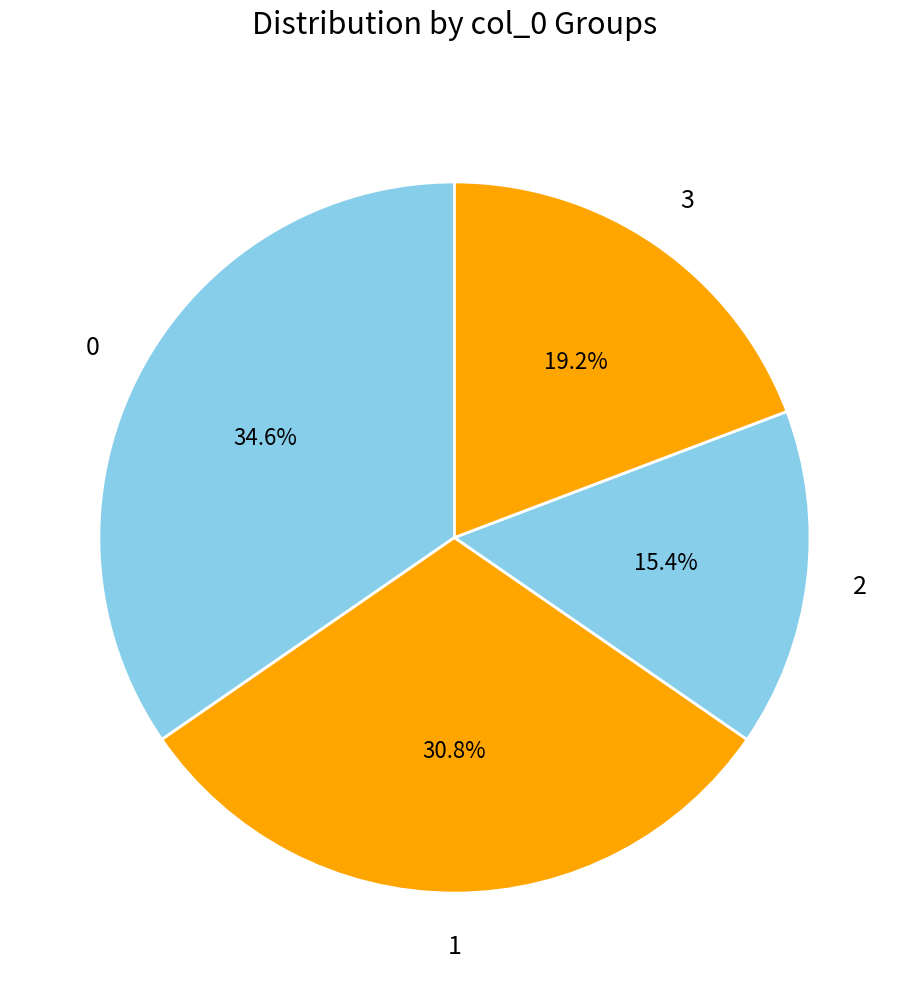

How many segments does this pie chart have?

4